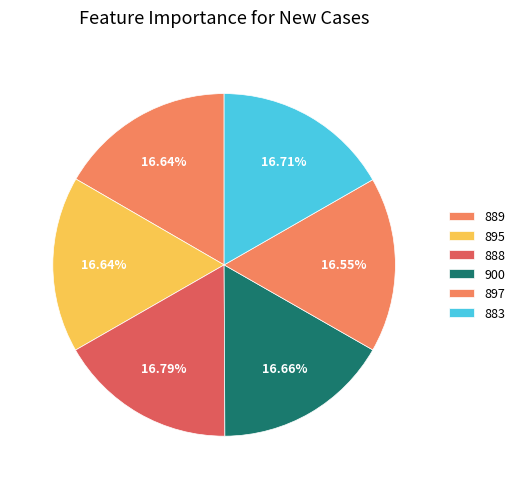

Which slice is the largest?

888